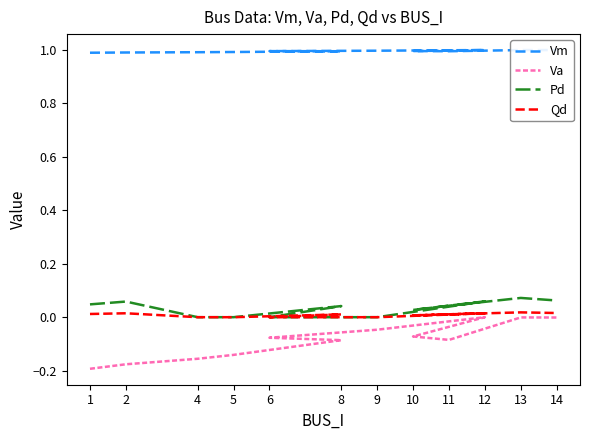

At which category is the sum across all series the highest?

13